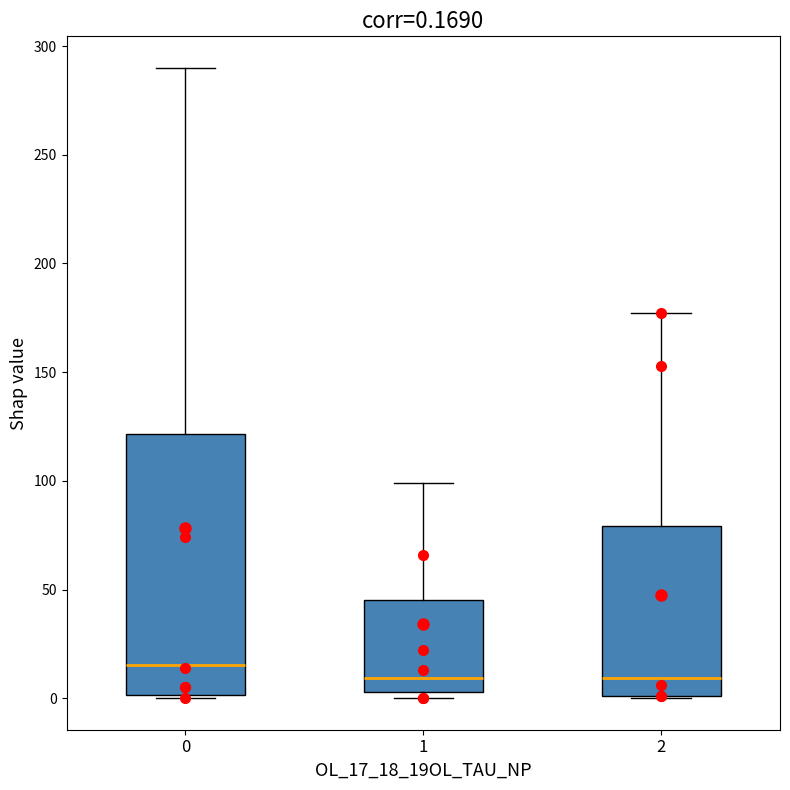

Which box is the tallest, from its lower edge to its upper edge?

0